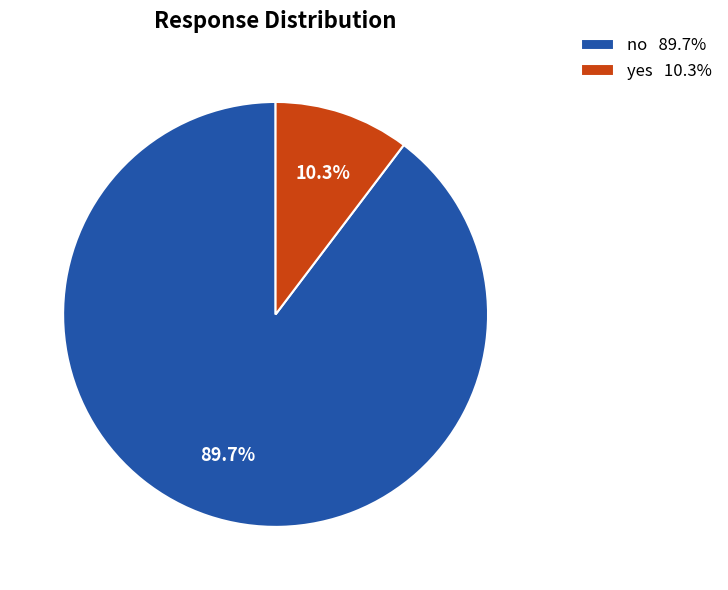

How many slices are in this pie chart?

2